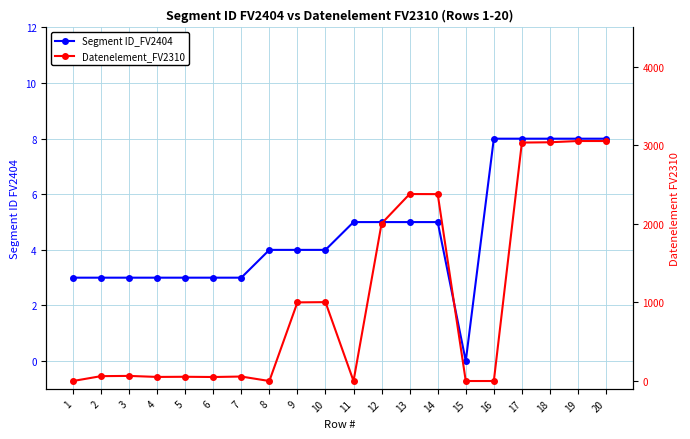

How many data points in Segment ID_FV2404 are less than 4?

8